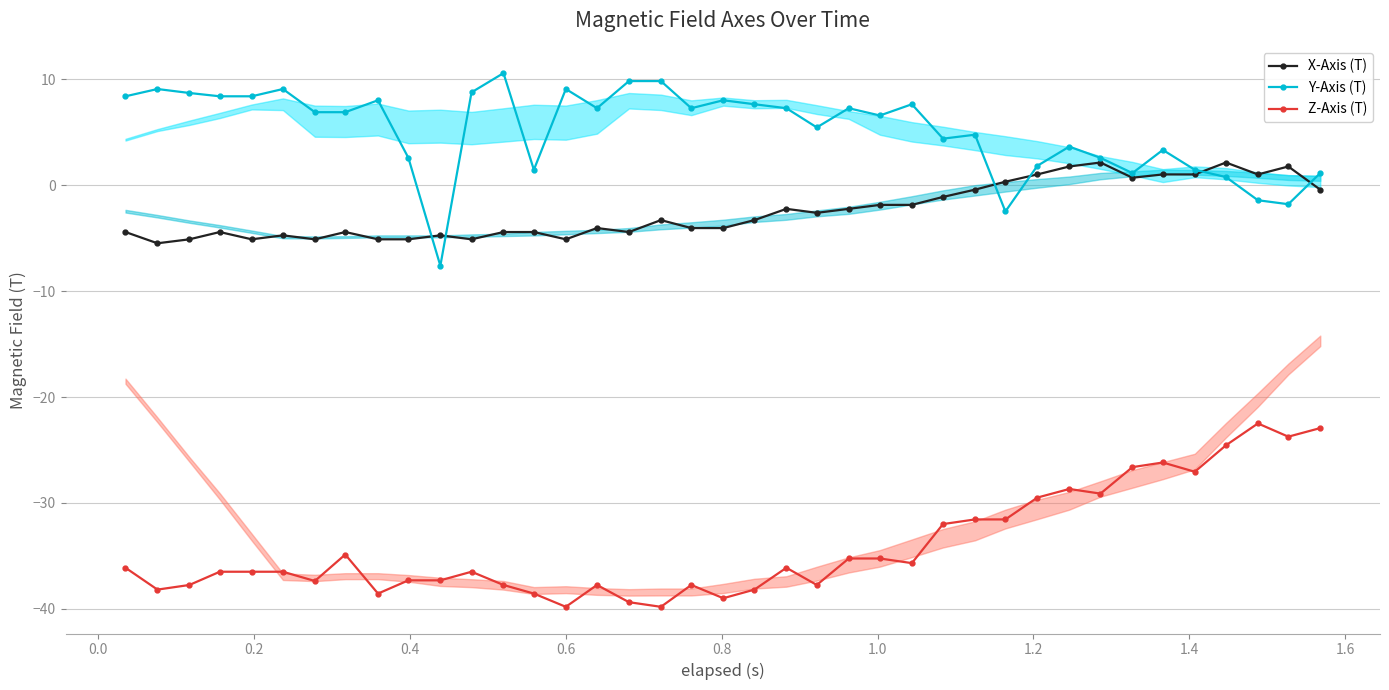

True or false: Y-Axis (T) and Z-Axis (T) cross at least once.

False